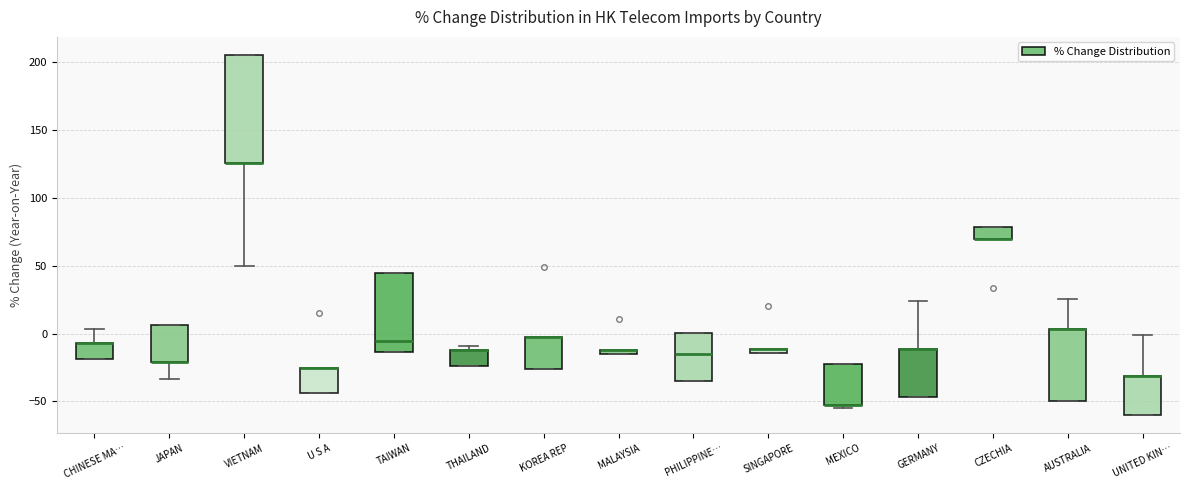

Where is the lower edge of the box for CHINESE MA… on the y-axis? The values are not printed on the chart, so give them approximately, as read against the axis.

-20